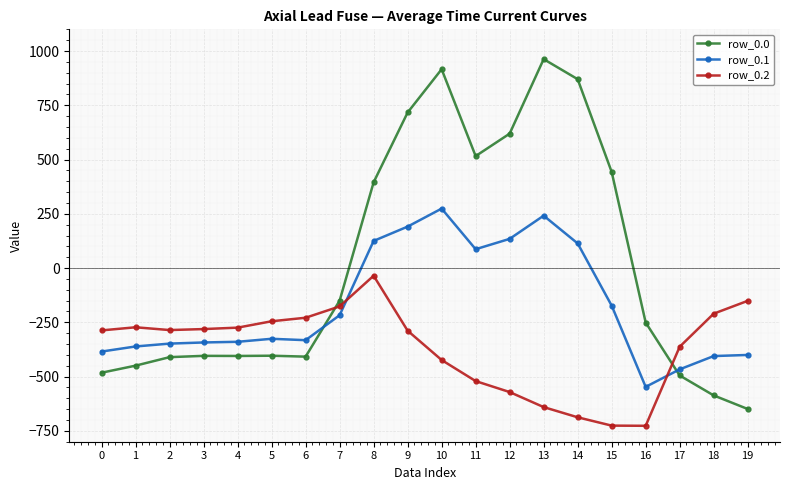

Which series ends up on top after the final intersection of row_0.1 and row_0.2?

row_0.2